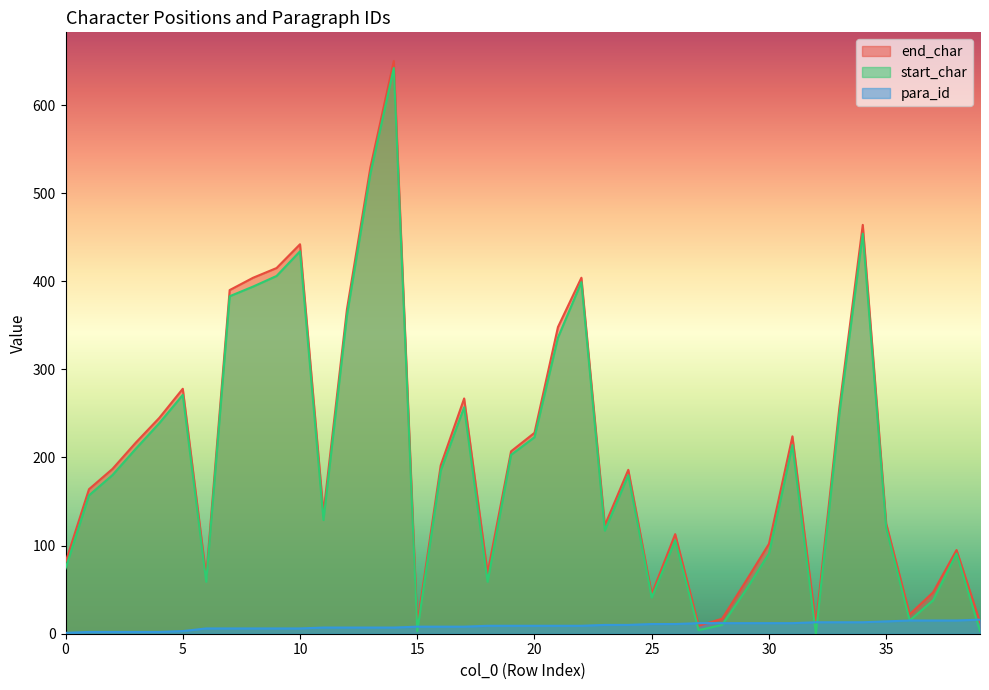

At which category does the chart reach its peak across all series?

14